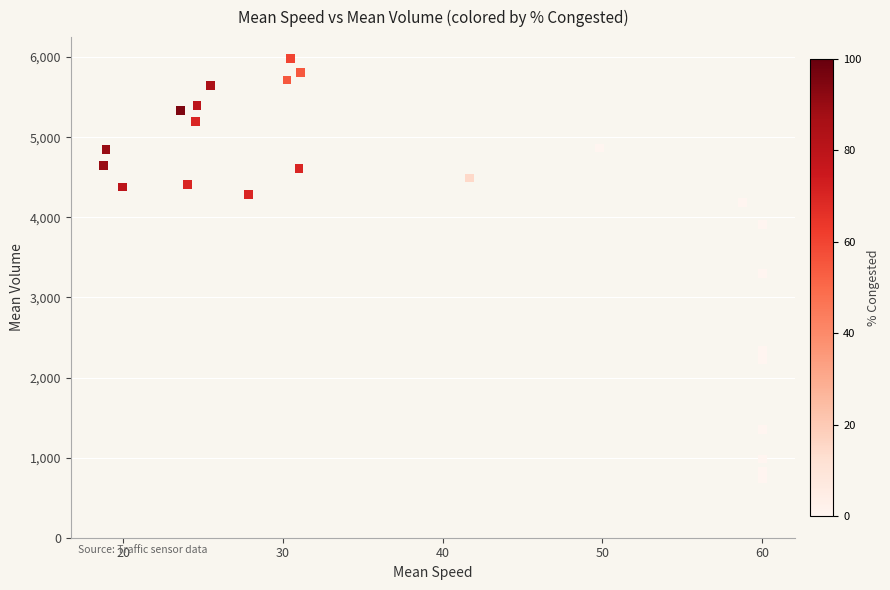

What is the range of Y values (max minus min)?

5249.3